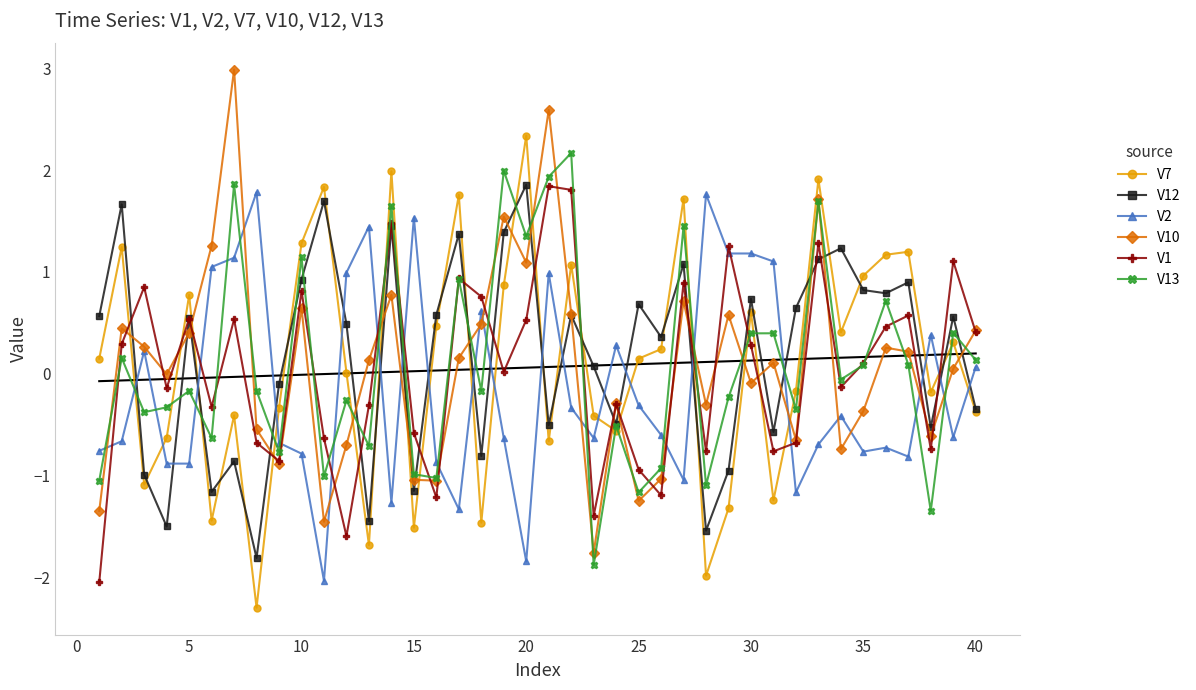

How many values in V13 are below zero?

22